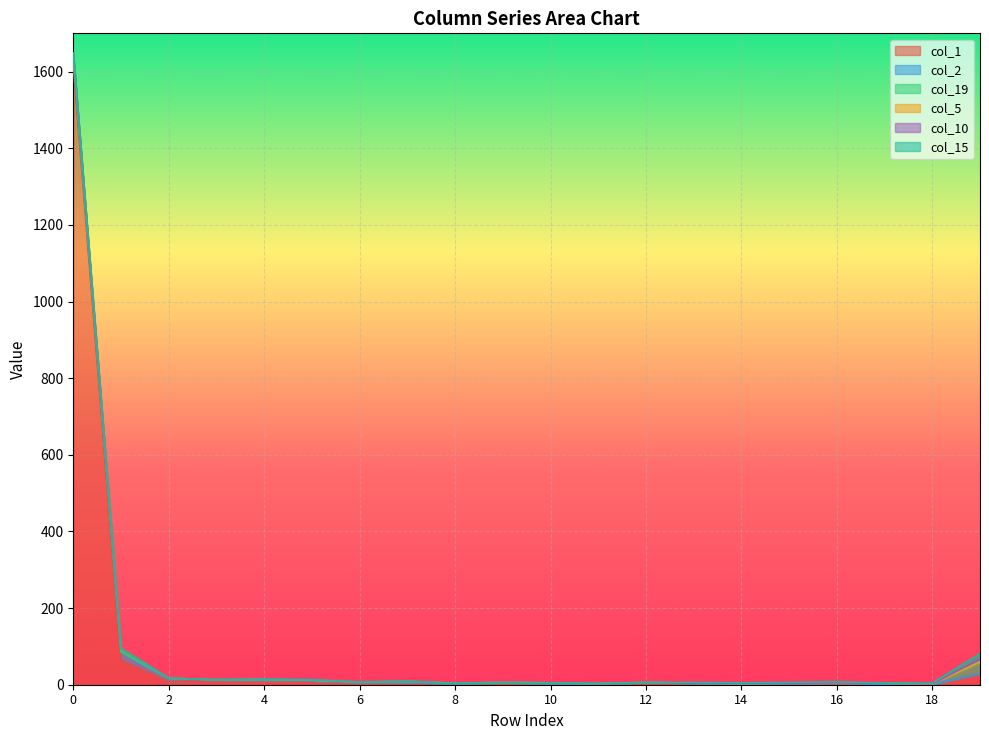

The value of col_15 at 19 is 7. True or false?

False